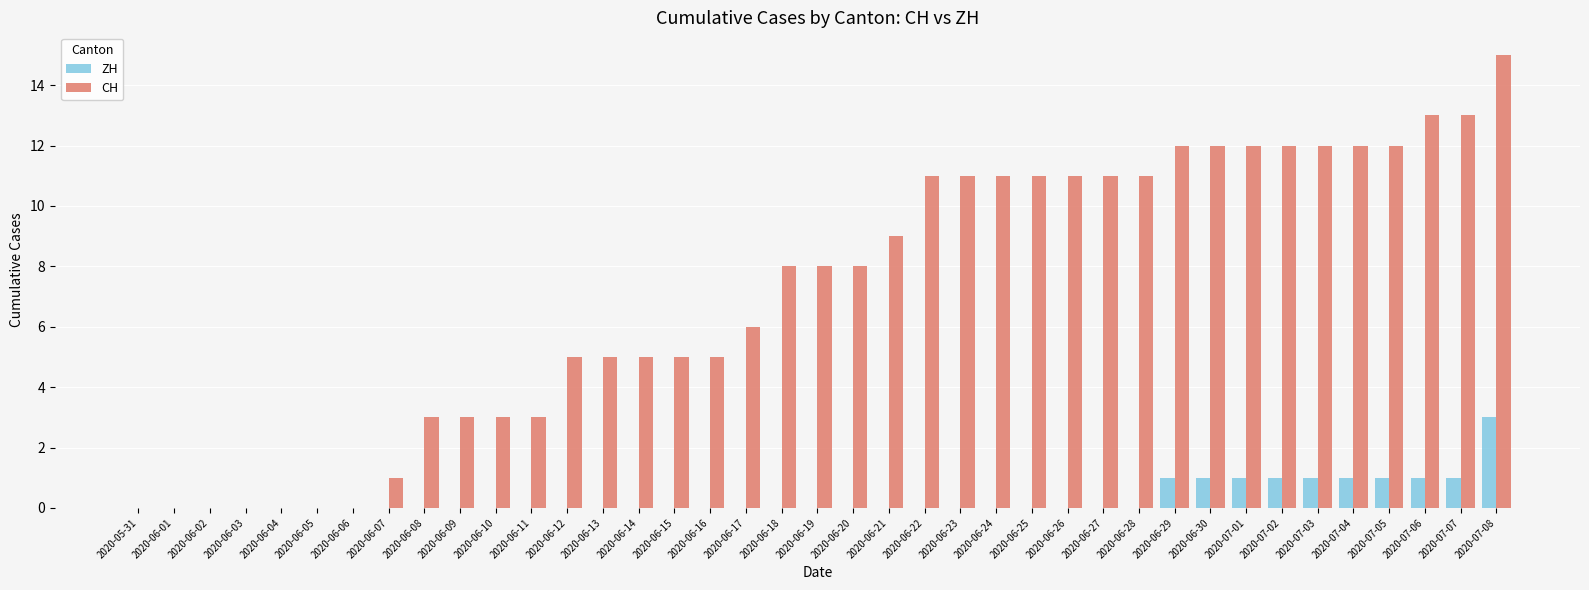

What are all the series names shown in the legend?

ZH, CH